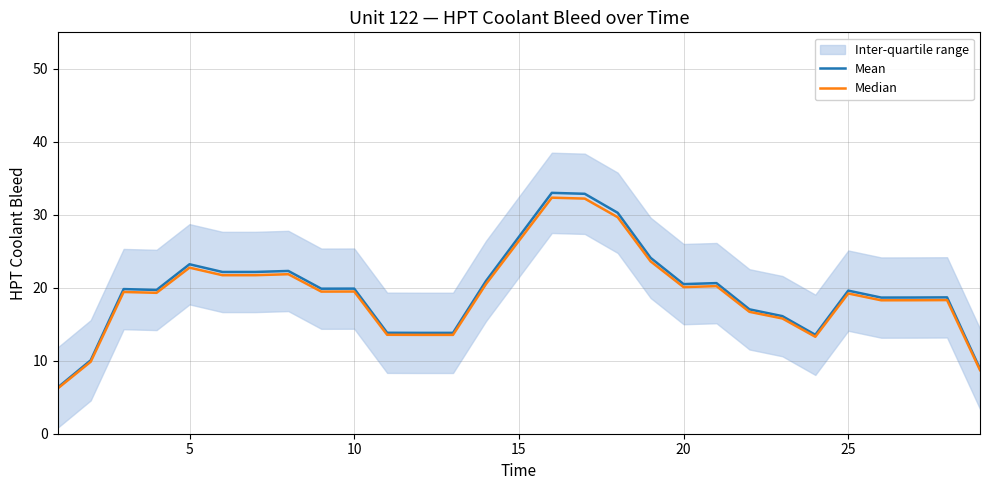

Which series has the largest total across all categories?

Mean